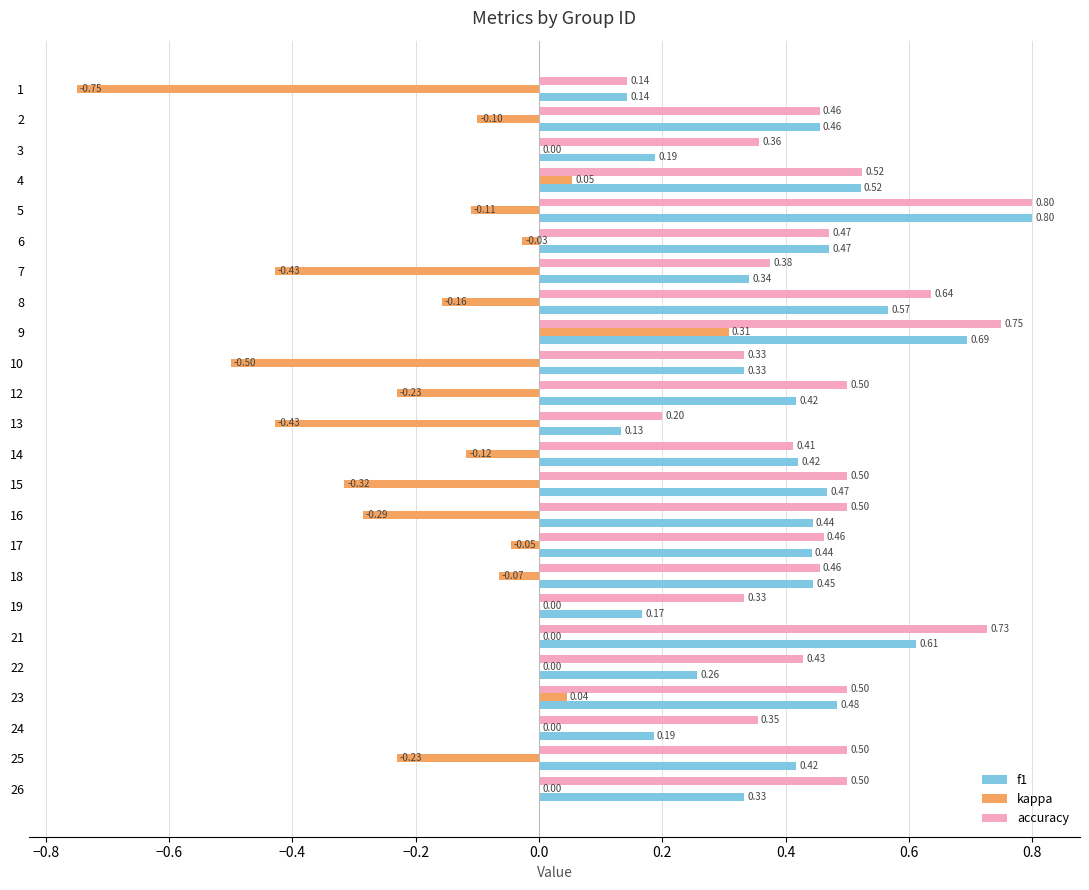

What is the sum of all f1 values?

9.7